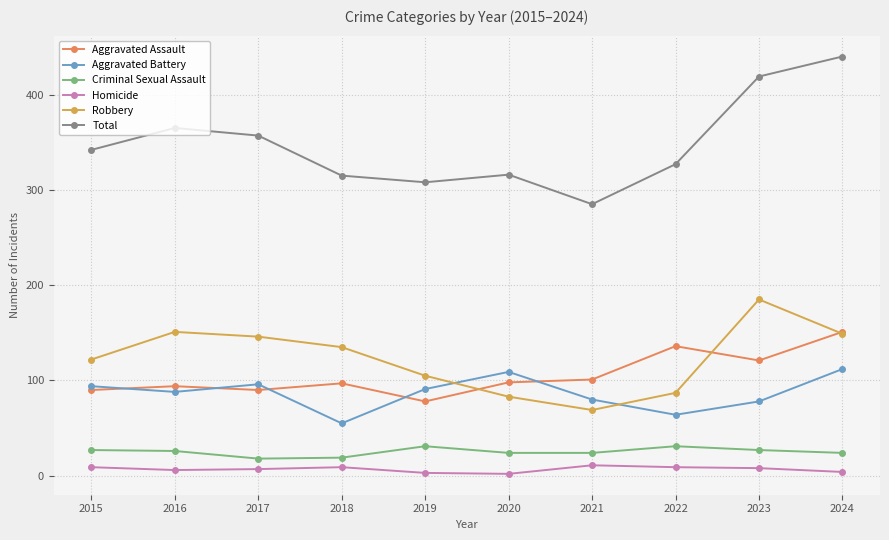

Is it true that Aggravated Battery equals 91 at 2019?

True